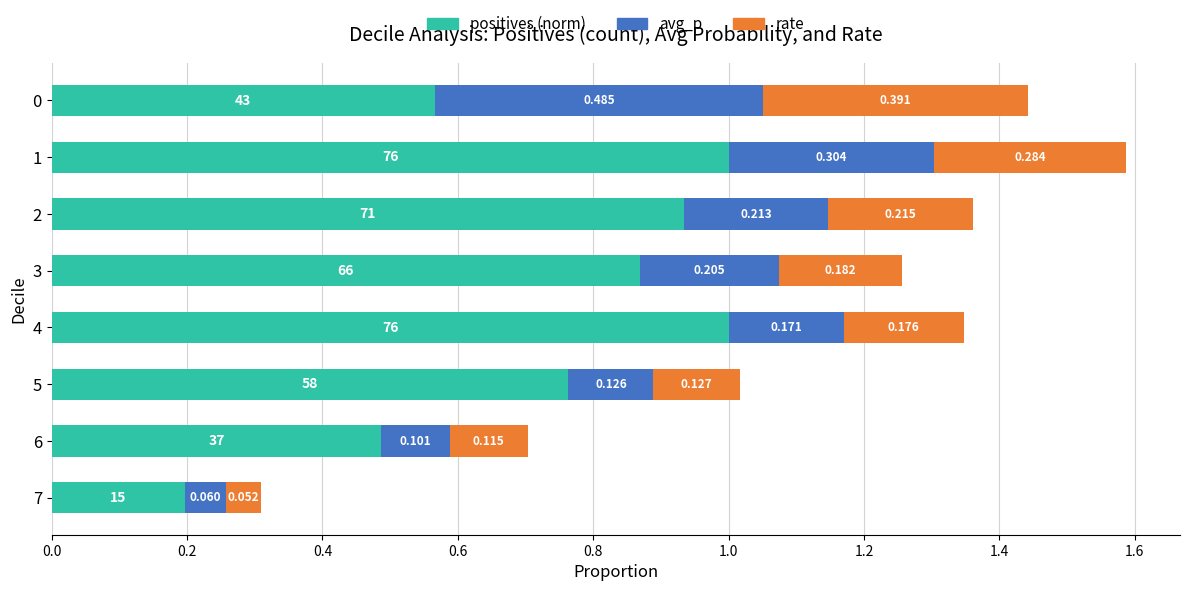

How many data points does each series have?

8